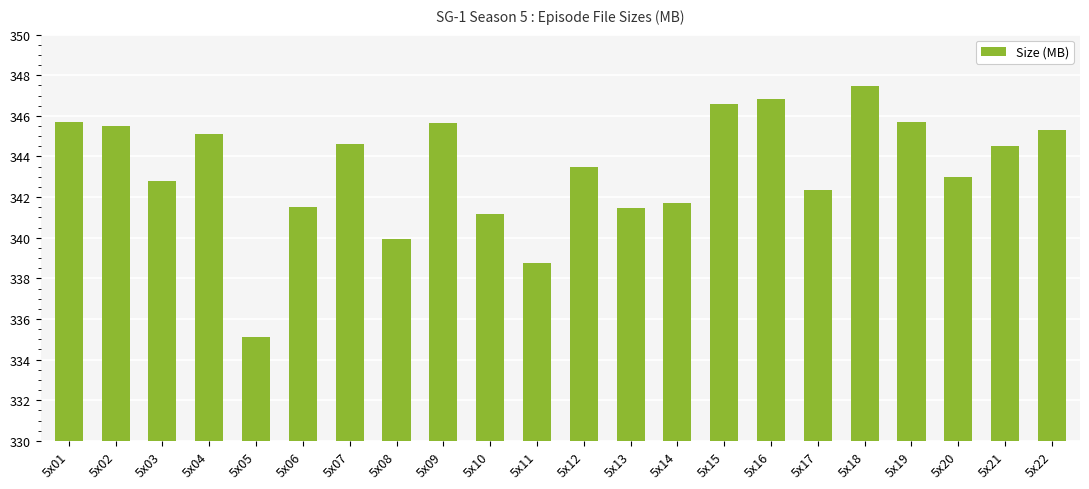

Between 5x18 and 5x10, which is larger?

5x18